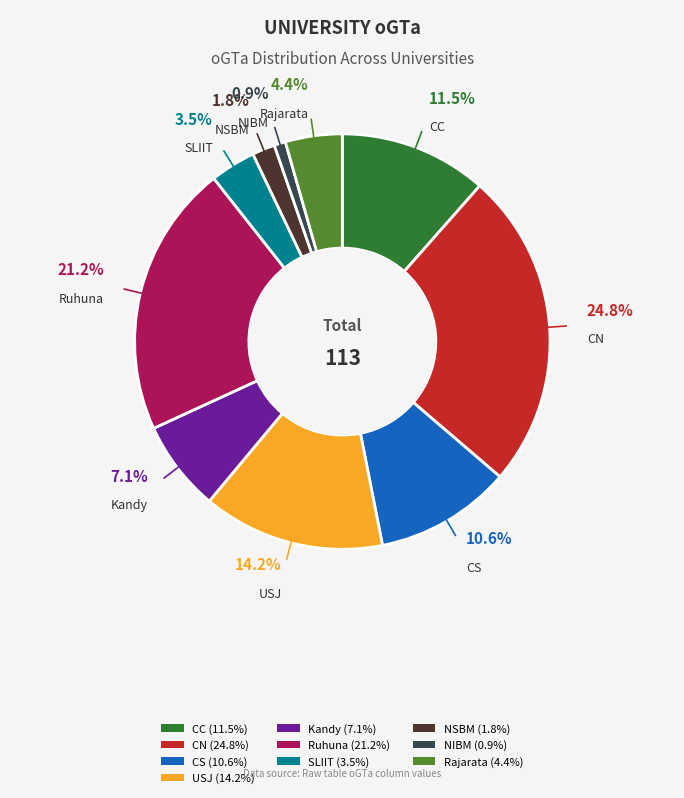

Combined, do NIBM and NSBM account for over 50%?

No